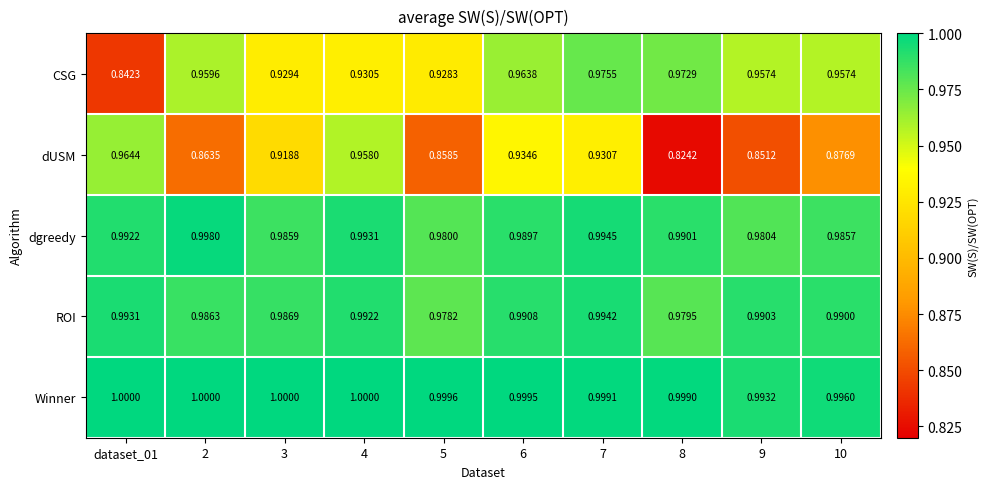

What is the total value across all series at 9?

4.8